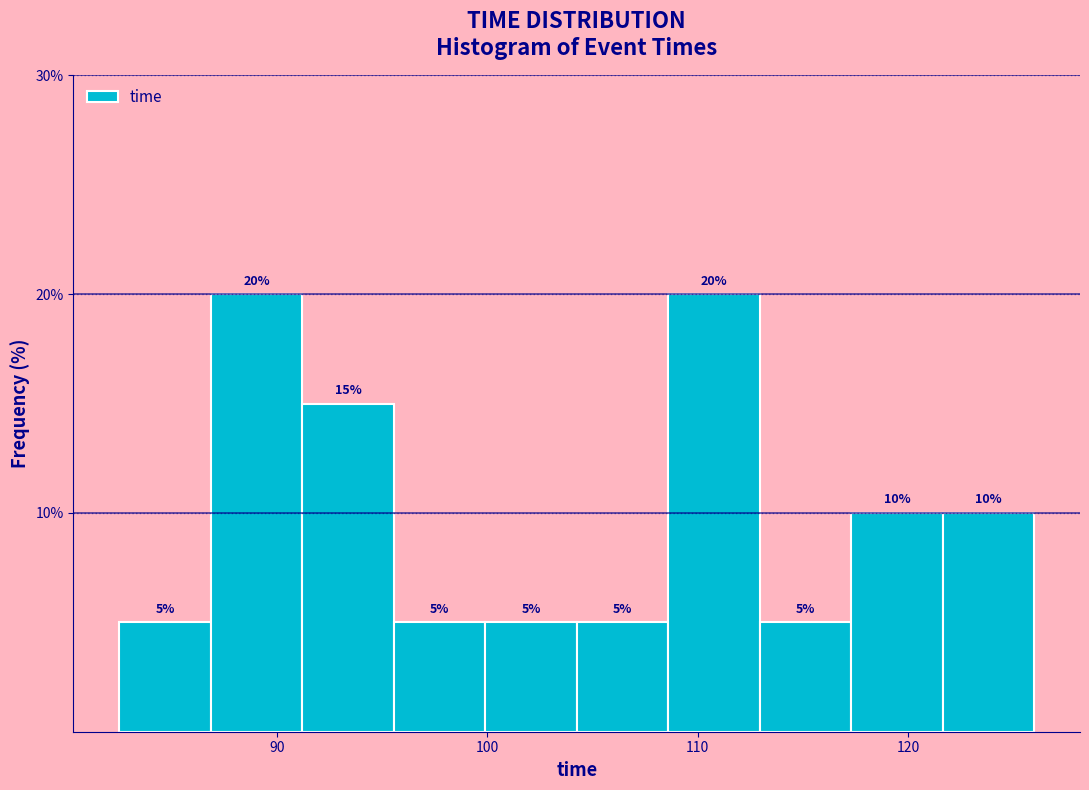

Reading left to right, transcribe this chart: for each bar, give the range it covers on the x-axis and its height. The bar edges are not printed on the chart, so give them approximately, as read against the axis.

83 to 87: 5
87 to 91: 20
91 to 96: 15
96 to 100: 5
100 to 104: 5
104 to 109: 5
109 to 113: 20
113 to 117: 5
117 to 122: 10
122 to 126: 10